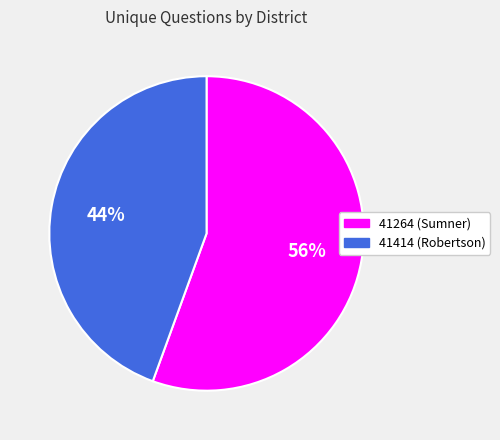

Do 41414 (Robertson) and 41264 (Sumner) together represent more than half of the pie?

Yes